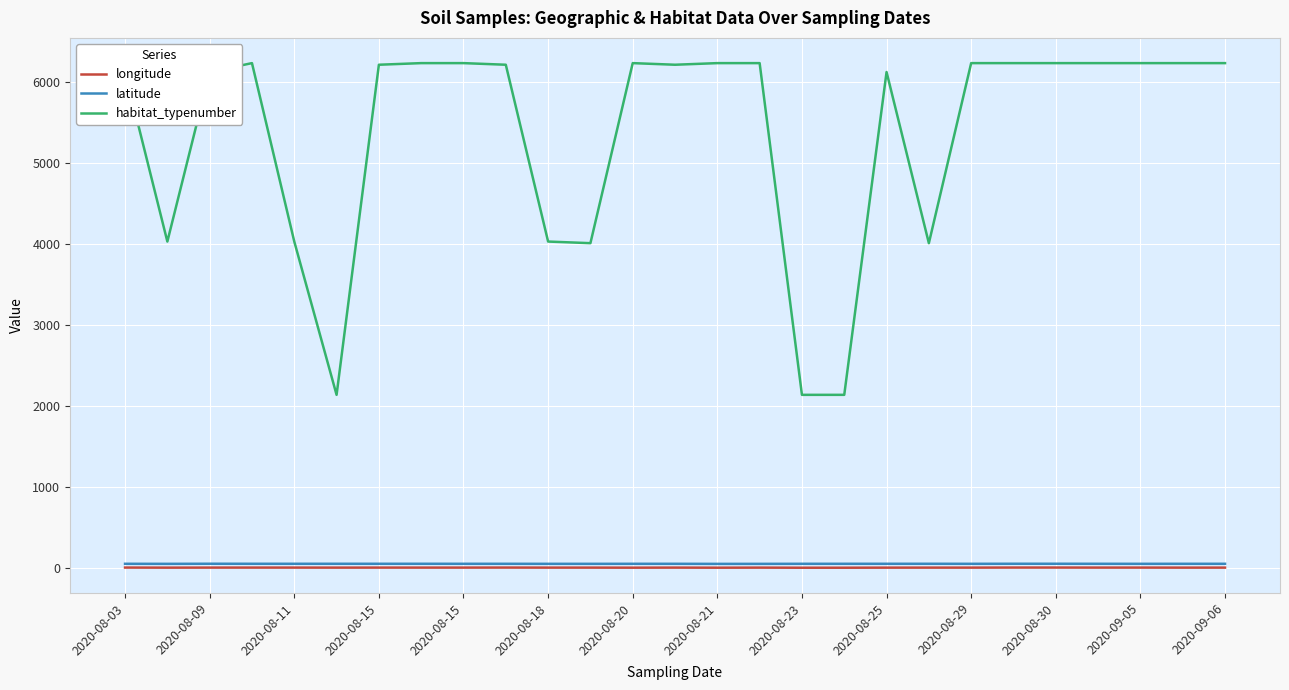

Which series has the widest spread of values?

habitat_typenumber